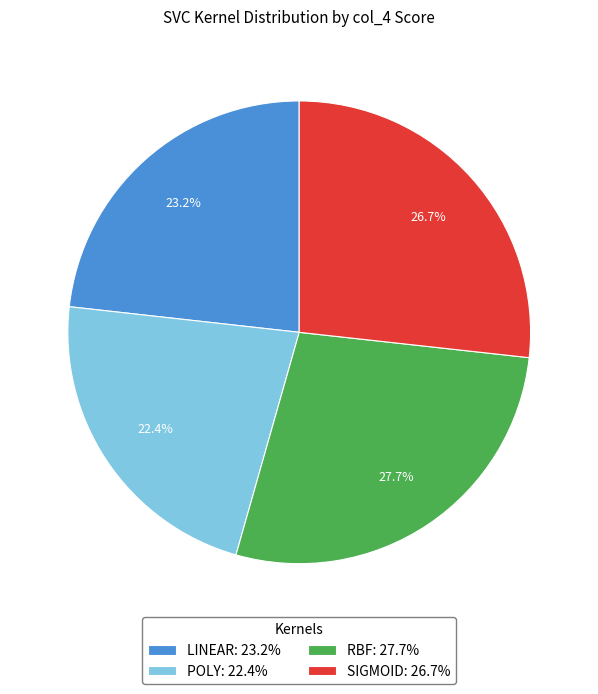

Rank the categories by value from highest to lowest.

RBF: 27.7%, SIGMOID: 26.7%, LINEAR: 23.2%, POLY: 22.4%